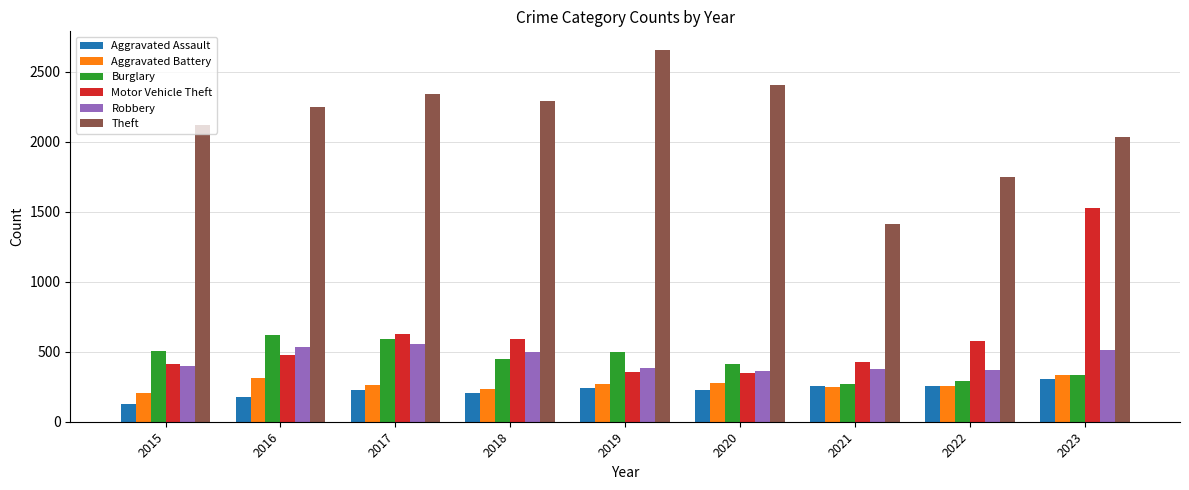

Read the Aggravated Battery value at 2022, to the nearest 10.

250